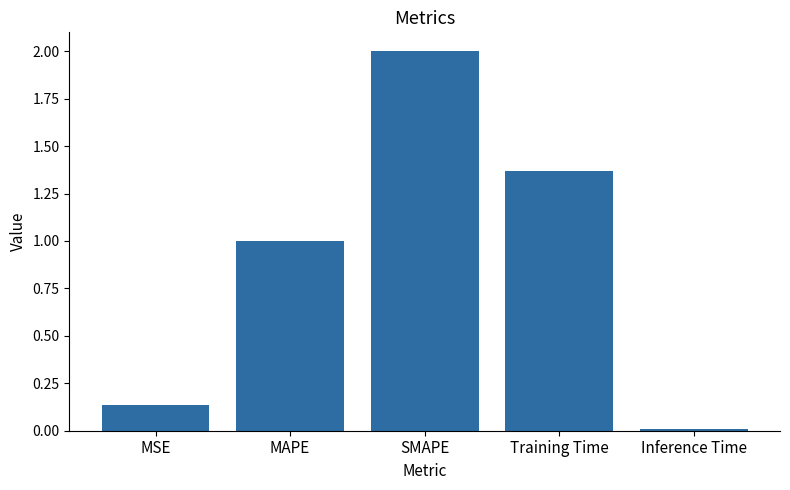

The value at MSE is 0.0. True or false?

False